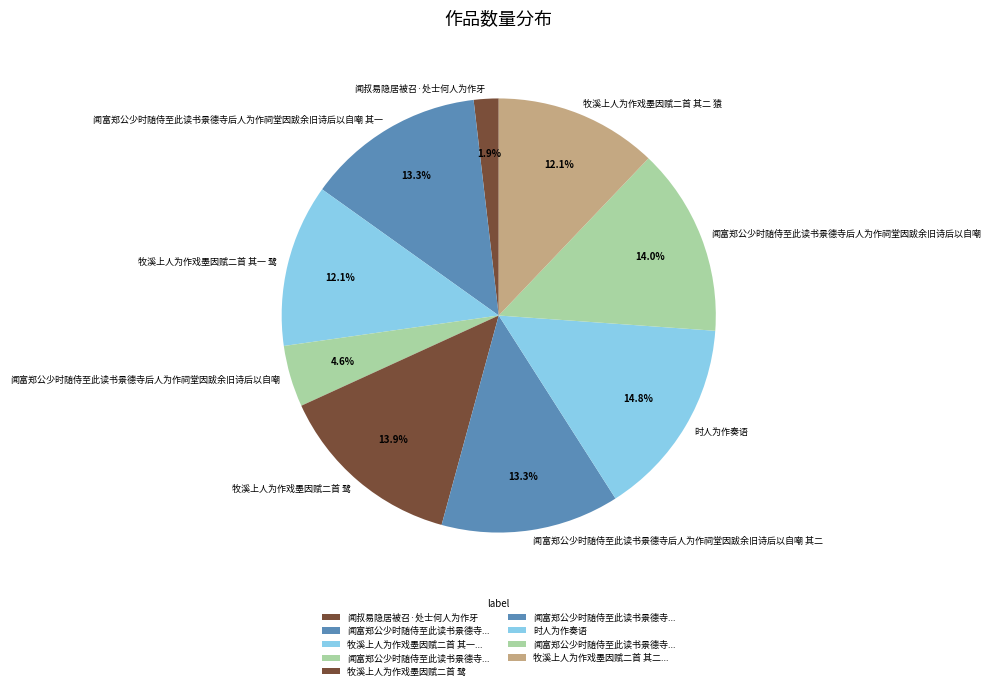

To the nearest percent, what is the average slice percentage?

11%